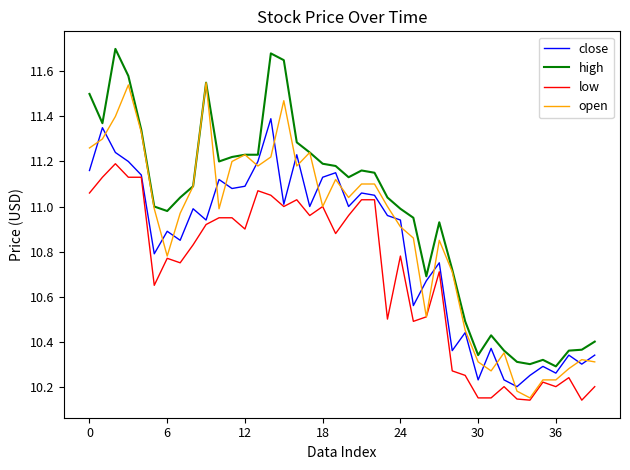

What are all the series names shown in the legend?

close, high, low, open